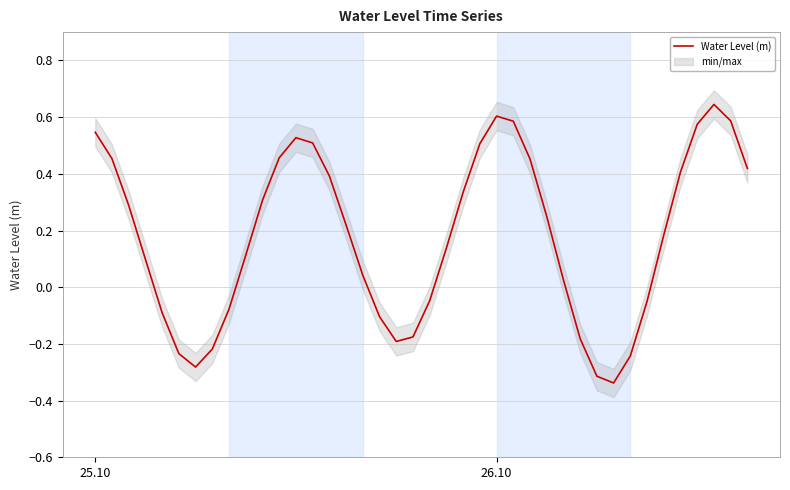

The Water Level (m) series shows 0.6 at 26.10. True or false?

True